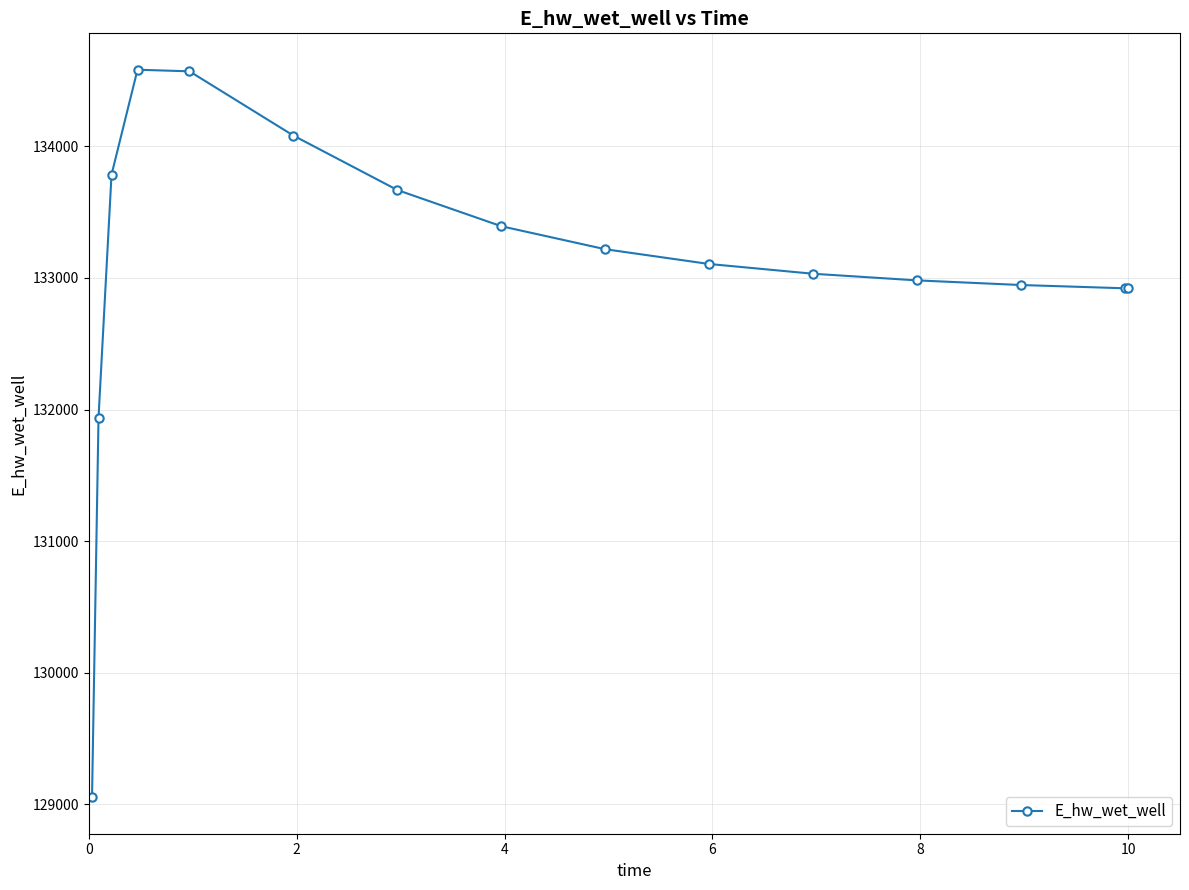

What is the greatest value displayed?

134581.8